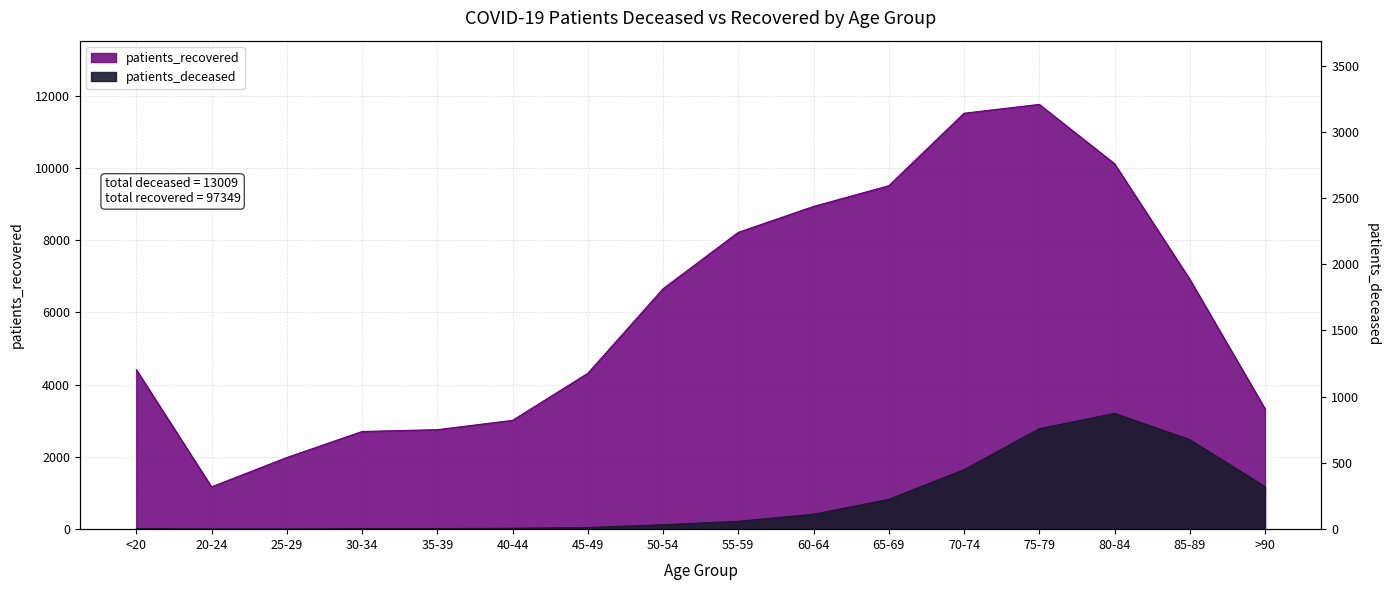

Reading left to right, list all the values displayed in this chart.

patients_deceased: 17	4	3	16	17	24	47	123	219	414	827	1649	2782	3207	2480	1180
patients_recovered: 4419	1172	1984	2705	2756	3013	4316	6657	8220	8937	9511	11518	11763	10121	6921	3336